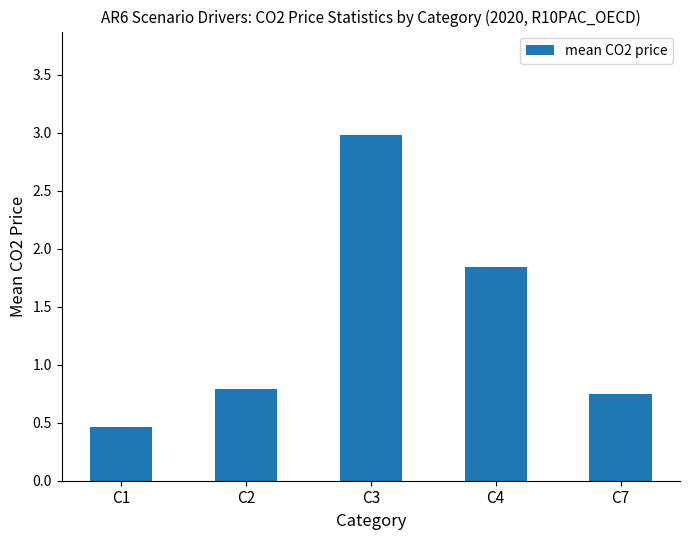

What is the sum of the values at C4 and C2?

2.6